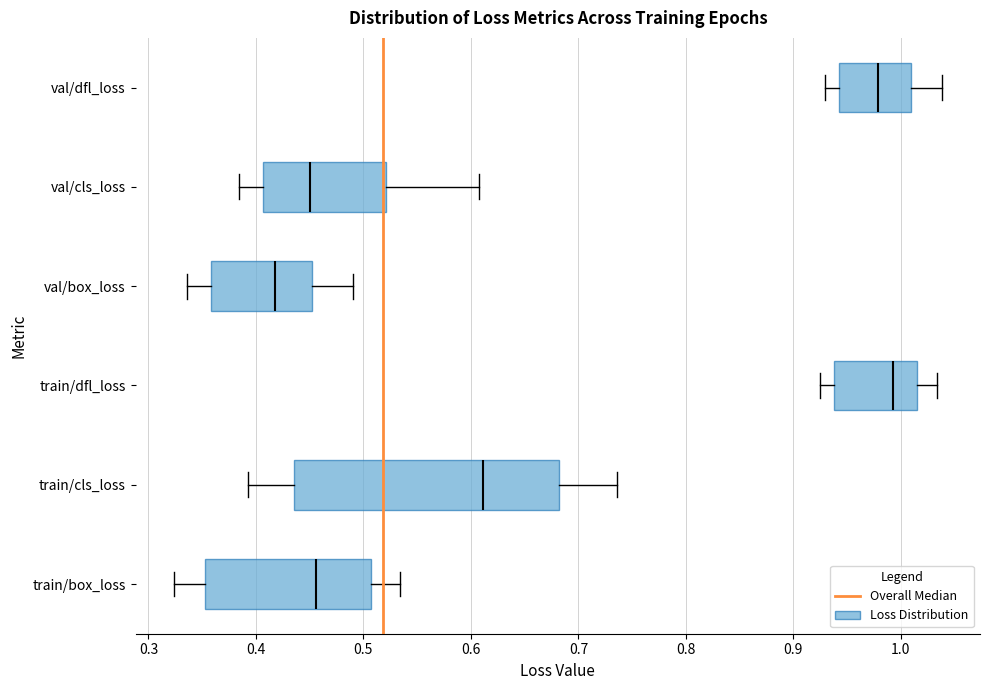

Reading bottom to top, read every box against the x-axis: the position of its median line, the range the box covers, and the ends of its whiskers. The values are not printed on the chart, so give them approximately, as read against the axis.

train/box_loss: median 0.46, box 0.35 to 0.51, whiskers 0.32 to 0.53
train/cls_loss: median 0.61, box 0.44 to 0.68, whiskers 0.39 to 0.74
train/dfl_loss: median 0.99, box 0.94 to 1.02, whiskers 0.93 to 1.03
val/box_loss: median 0.42, box 0.36 to 0.45, whiskers 0.34 to 0.49
val/cls_loss: median 0.45, box 0.41 to 0.52, whiskers 0.38 to 0.61
val/dfl_loss: median 0.98, box 0.94 to 1.01, whiskers 0.93 to 1.04